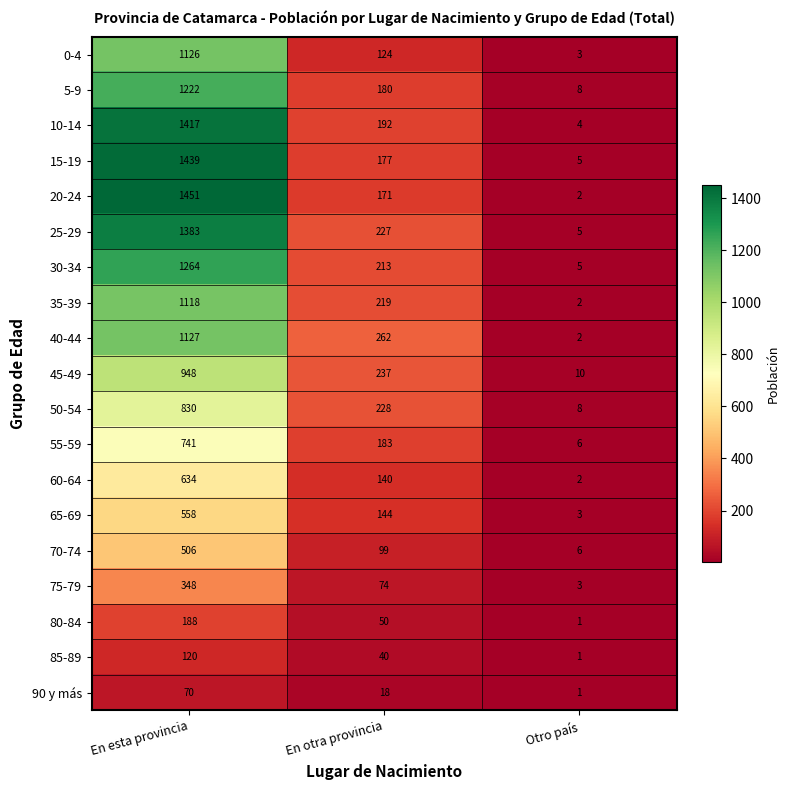

What is the maximum value shown in the chart?

1451